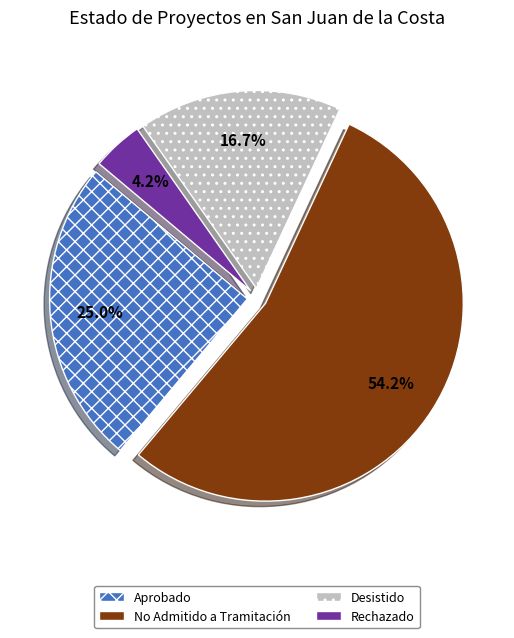

Is it true that Aprobado is 73% of the pie?

False